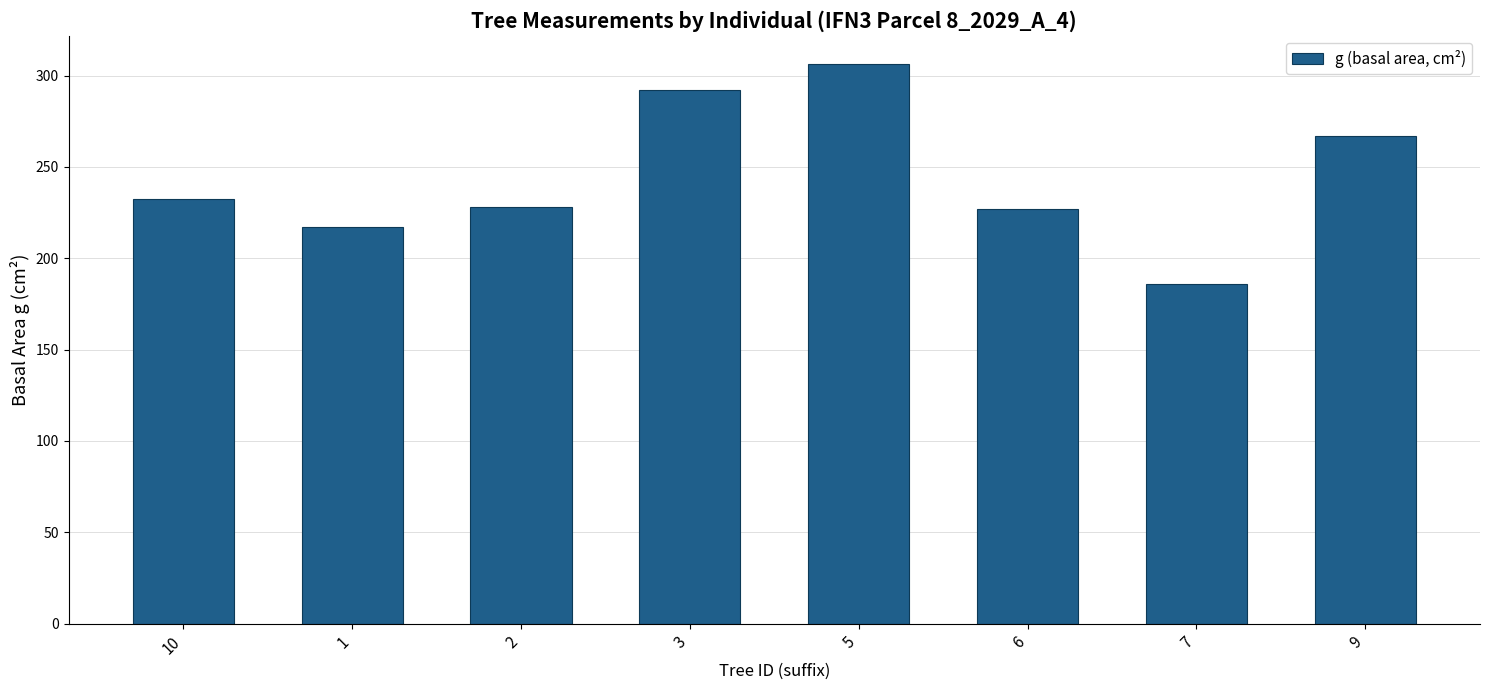

Approximately how many times larger is the value at 9 compared to 7?

1.4